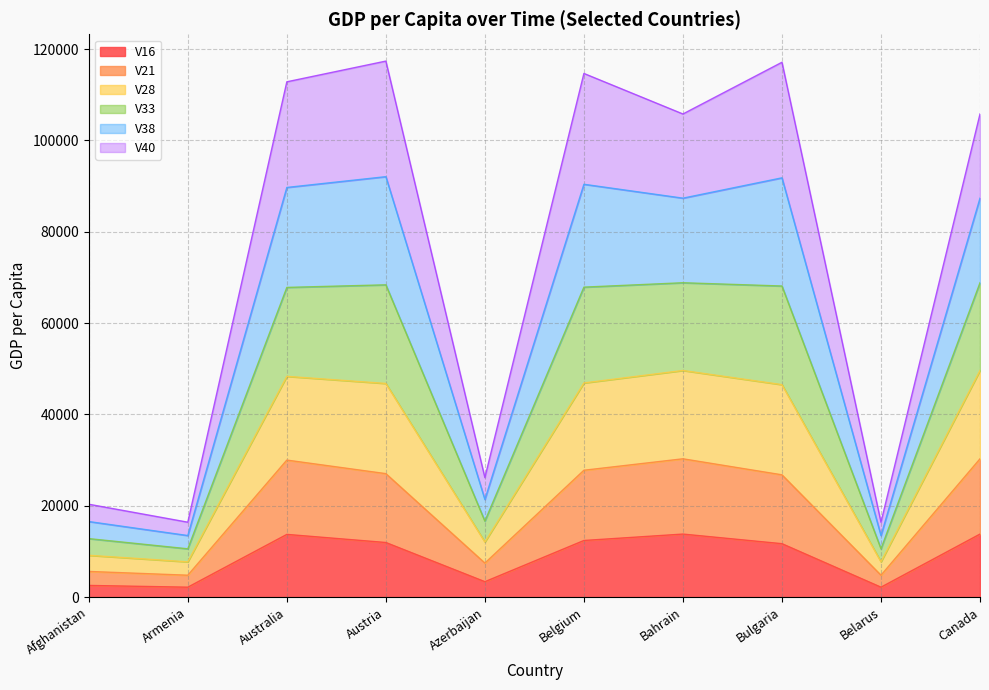

True or false: V38 and V28 intersect in this chart.

False